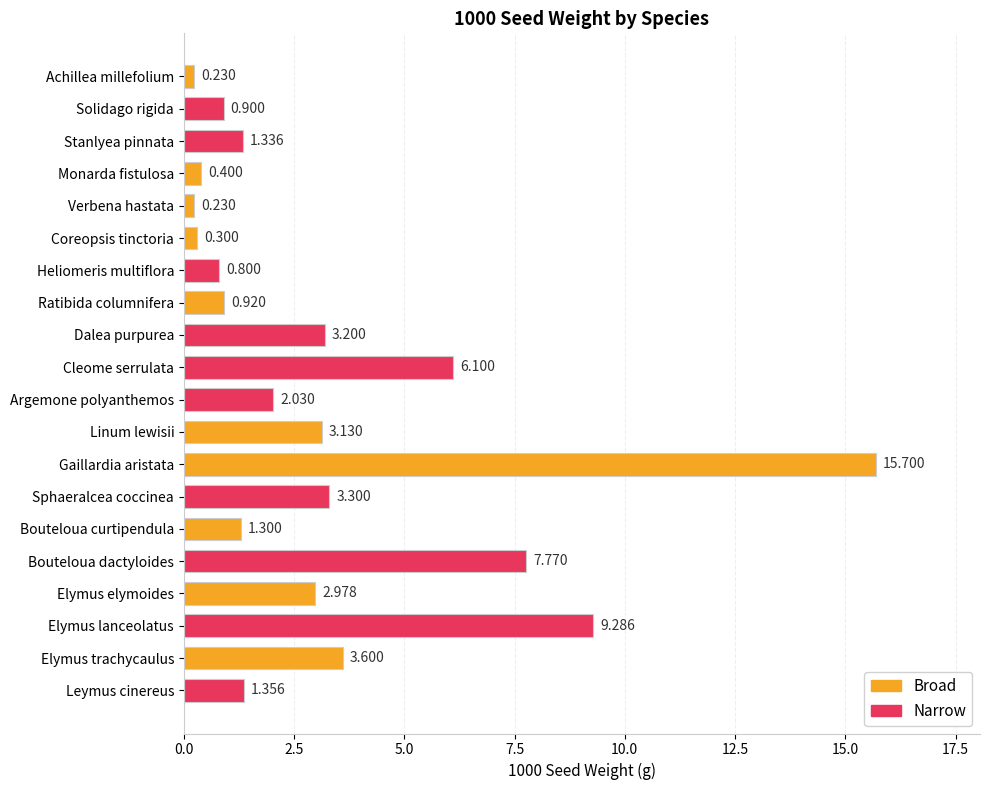

What is the label of the 7th bar from the top?

Heliomeris multiflora